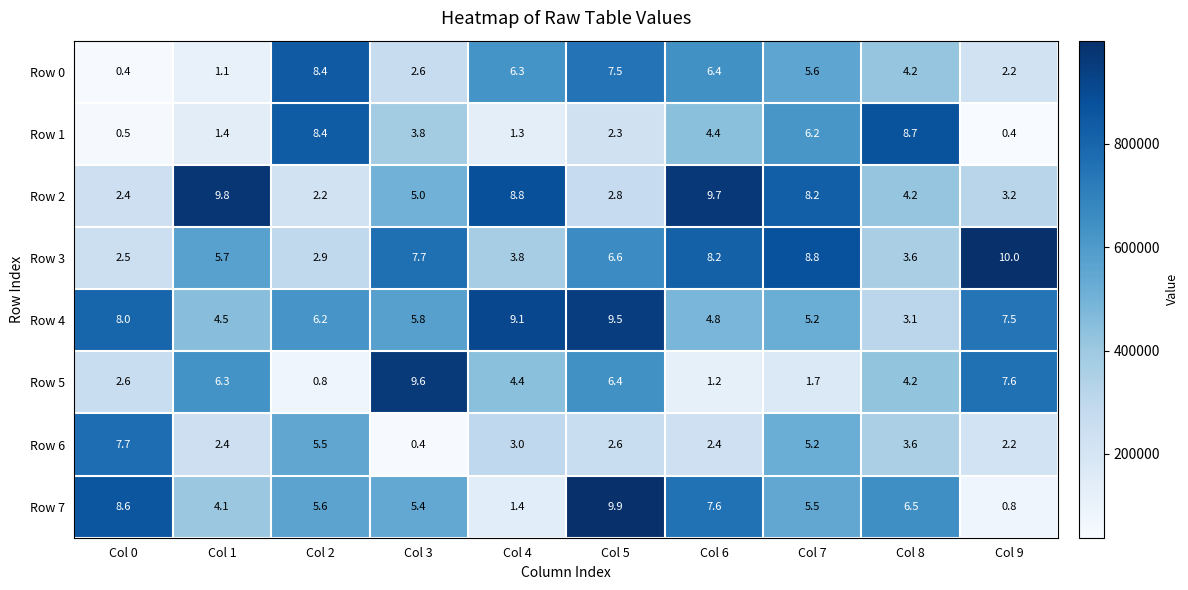

The value of Row 7 at Col 8 is 2.8. True or false?

False